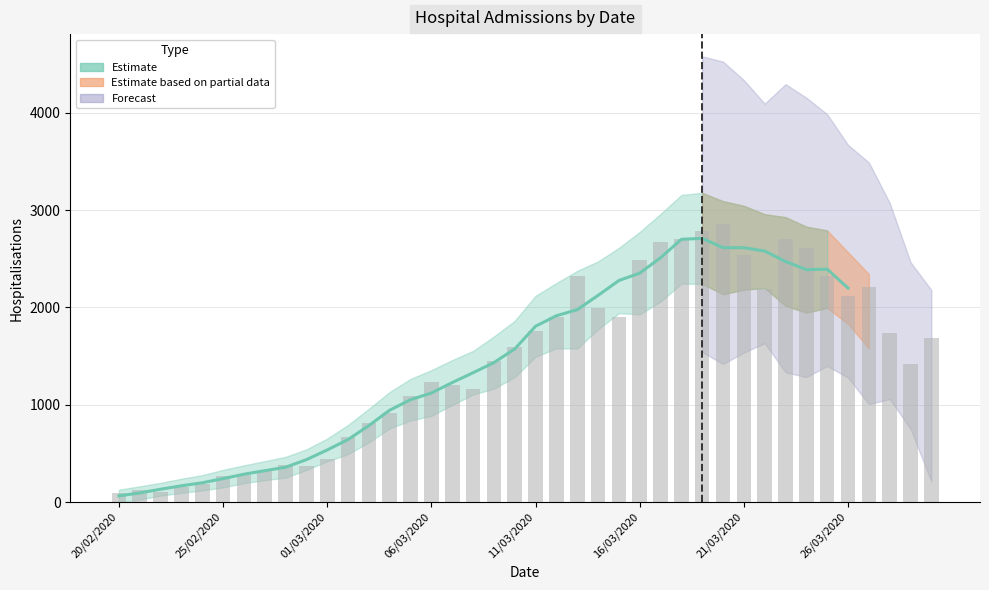

The chart shows a value of 59 at 20/02/2020. True or false?

False